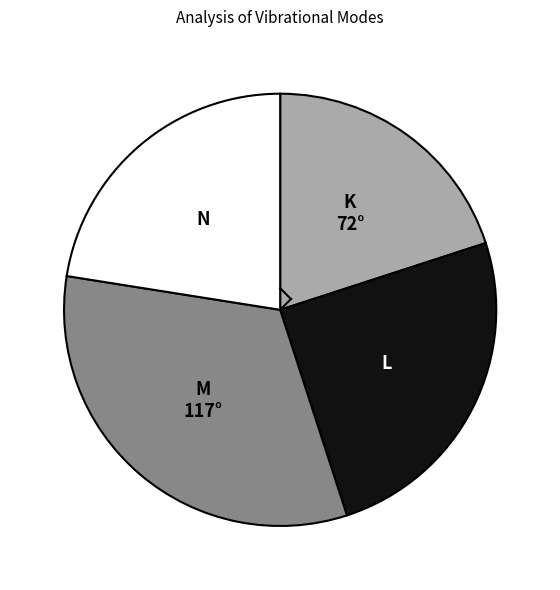

Does any single category account for the majority?

No